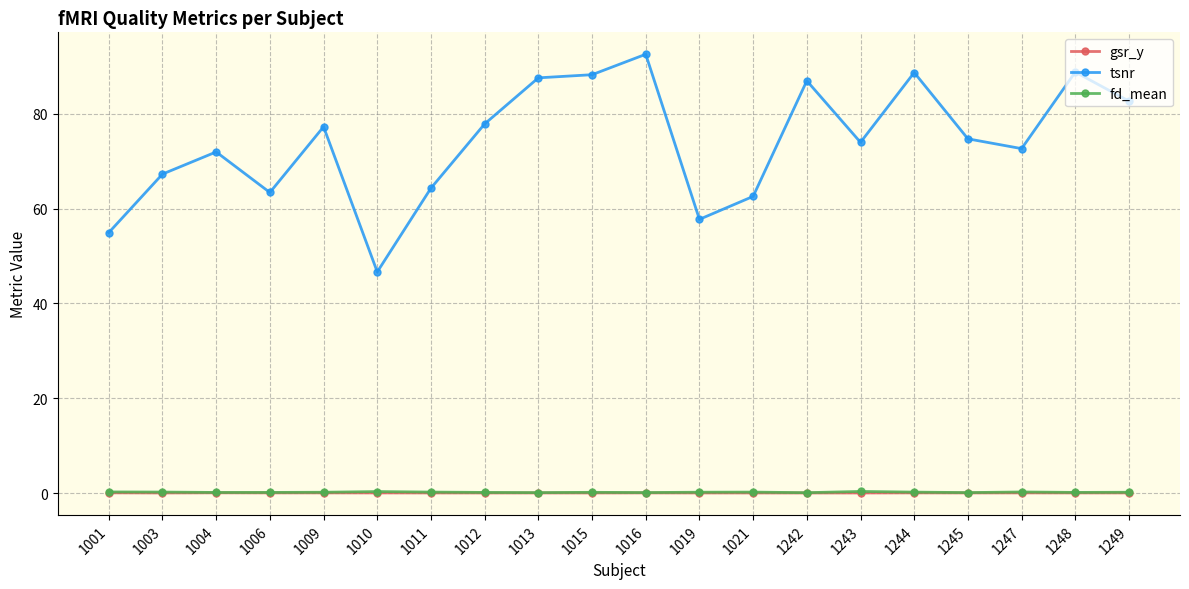

What is the value of the tsnr point at the 9th from the left?

87.6